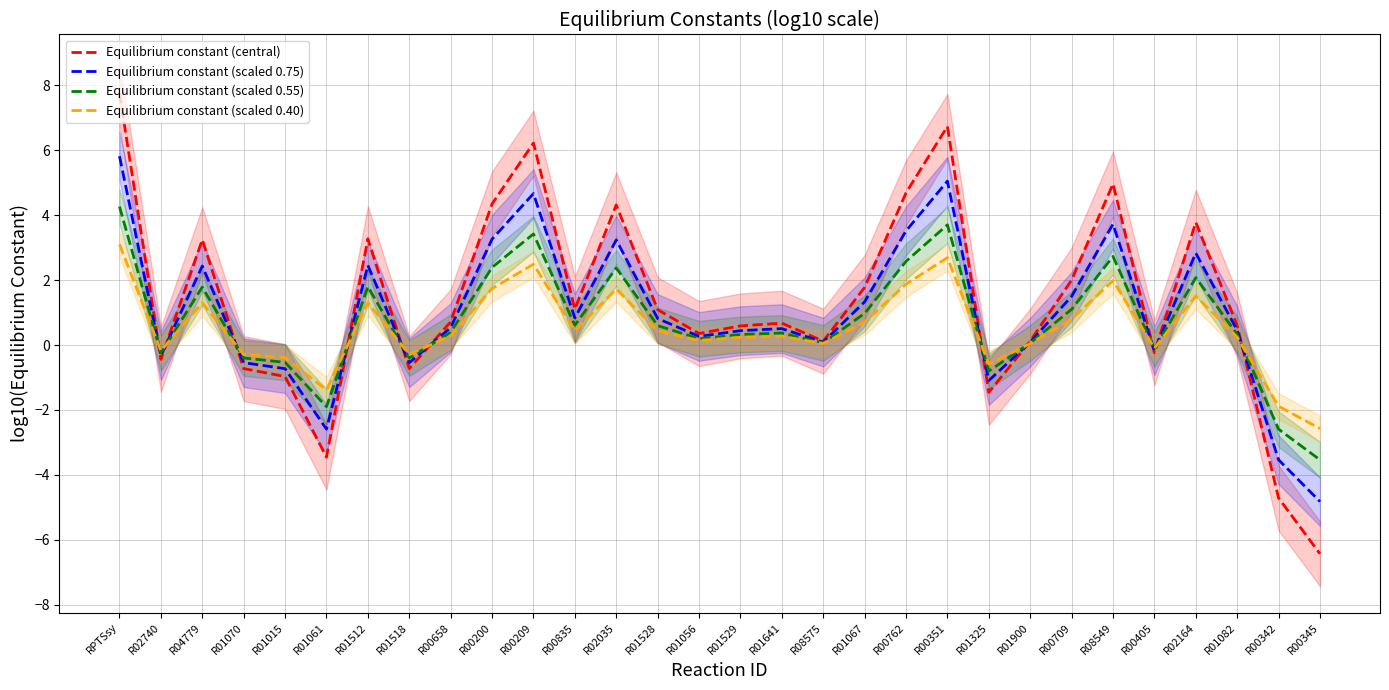

How many categories are shown in the chart?

30